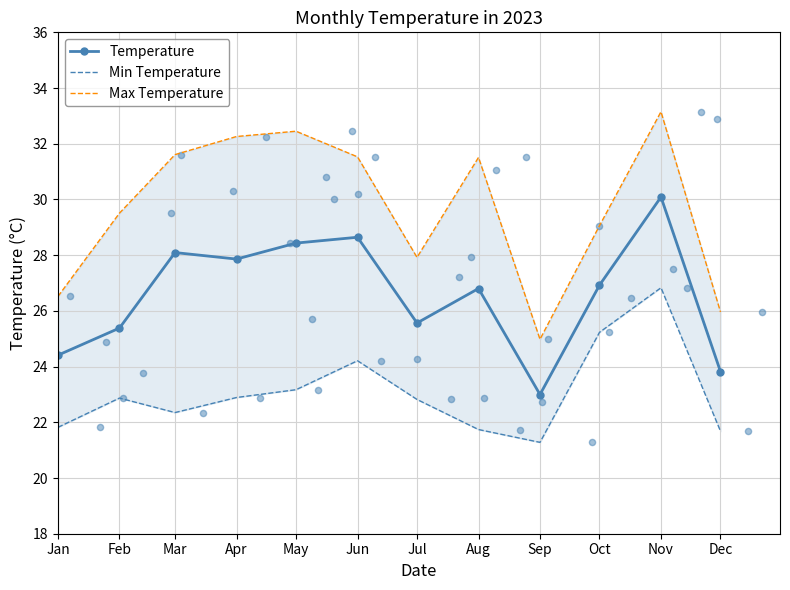

At which category is the sum across all series the highest?

Nov